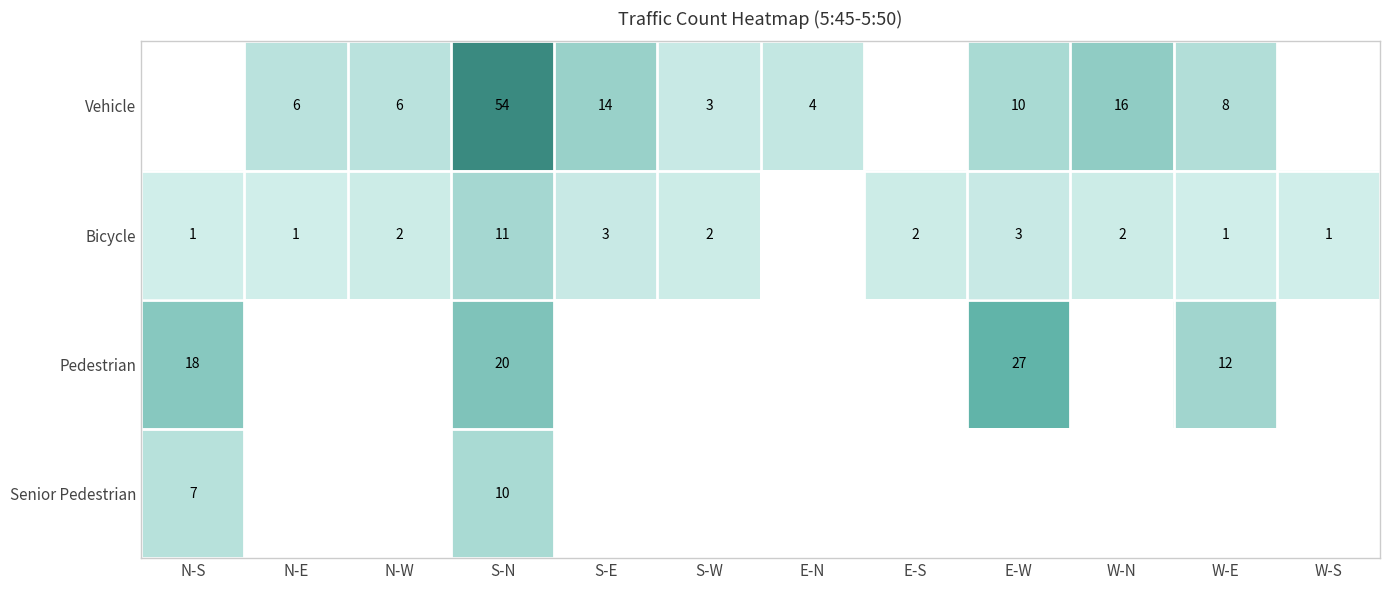

What is the sum of the Bicycle values at N-S and W-N?

3